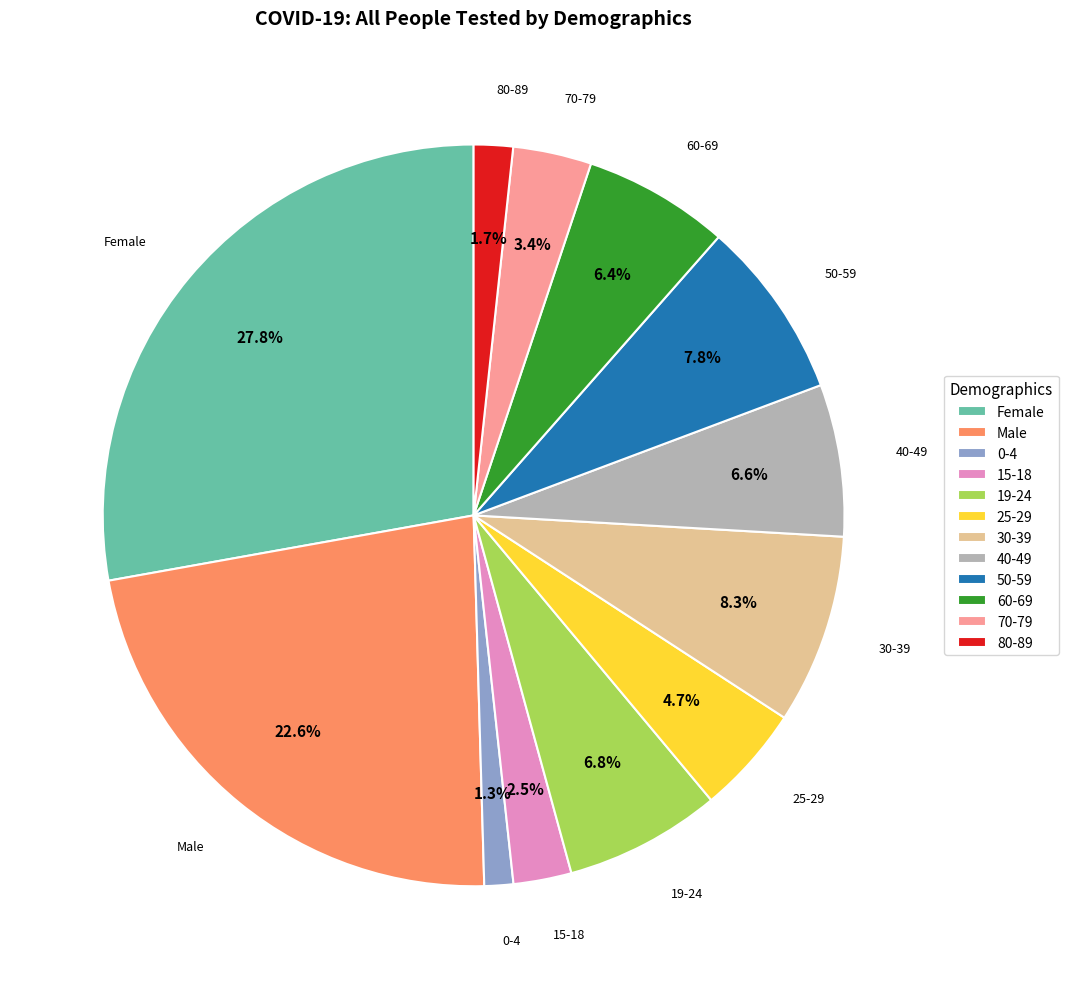

Count the number of slices in the pie.

12